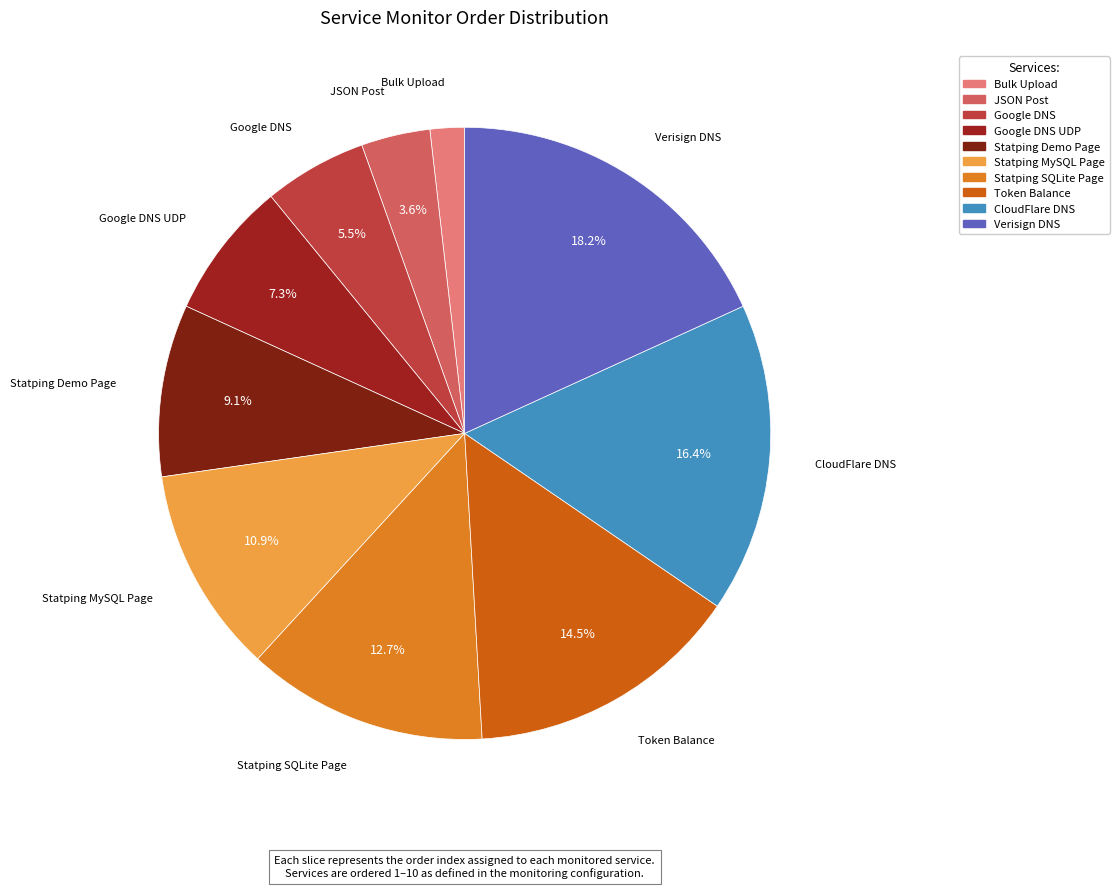

How many segments does this pie chart have?

10